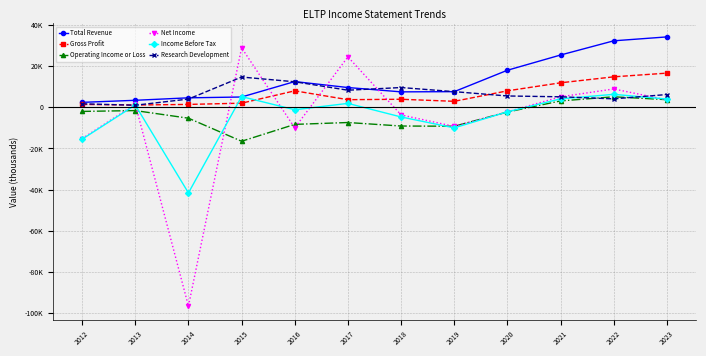

Where do Total Revenue and Income Before Tax first cross each other?

2014 and 2015